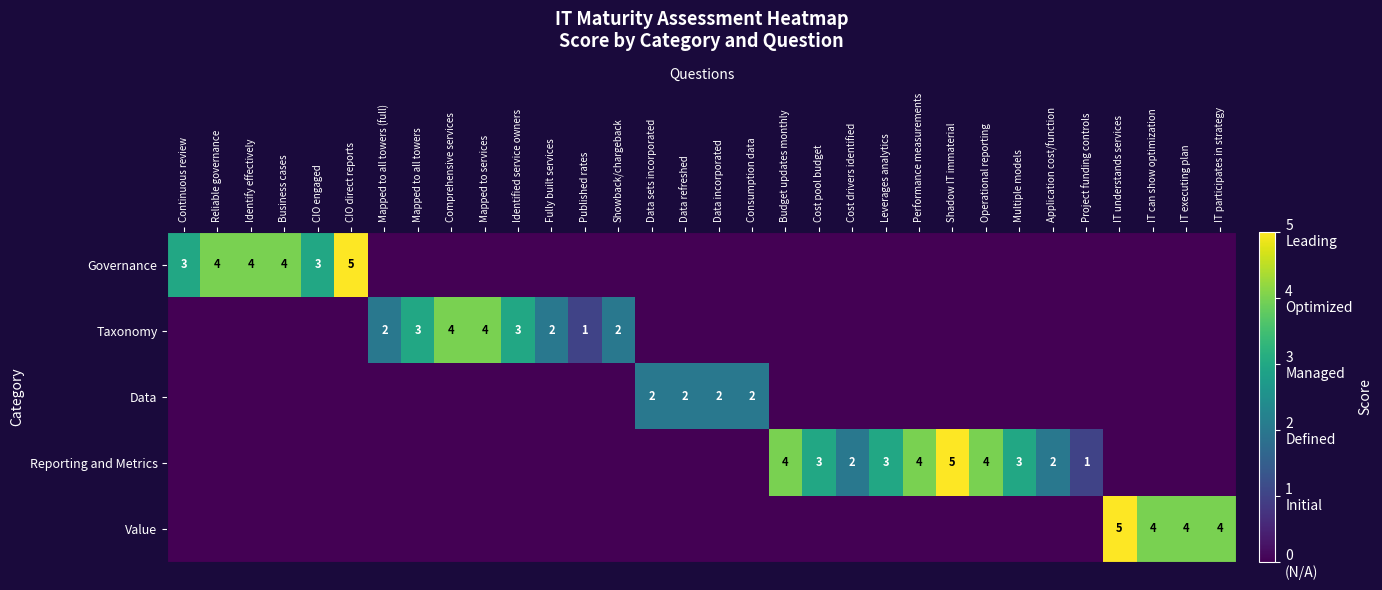

Which series changed the most between Identify effectively and Showback/chargeback?

Governance